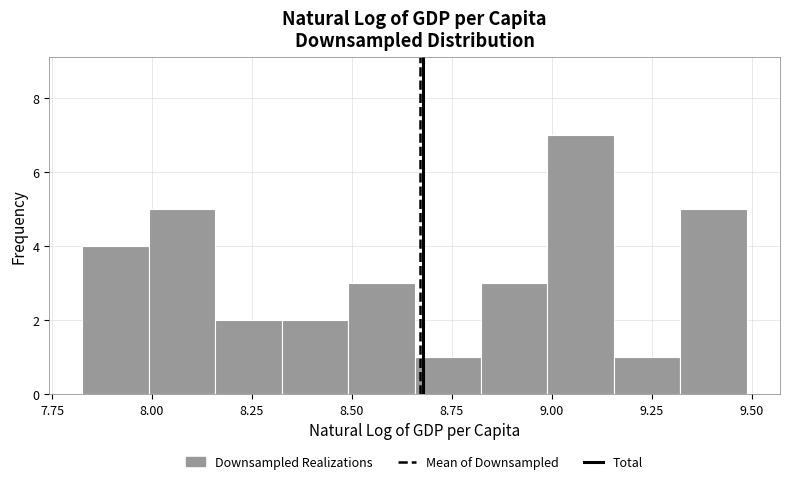

Read against the x-axis, roughly where is the centre of the tallest bar?

9.05